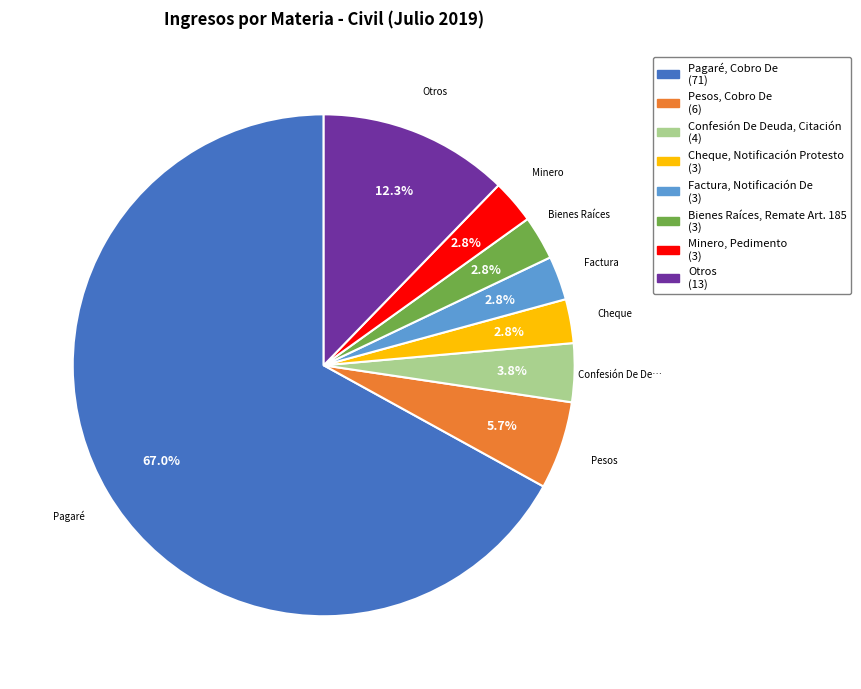

Which has a higher value, Otros or Bienes Raíces, Remate Art. 185?

Otros